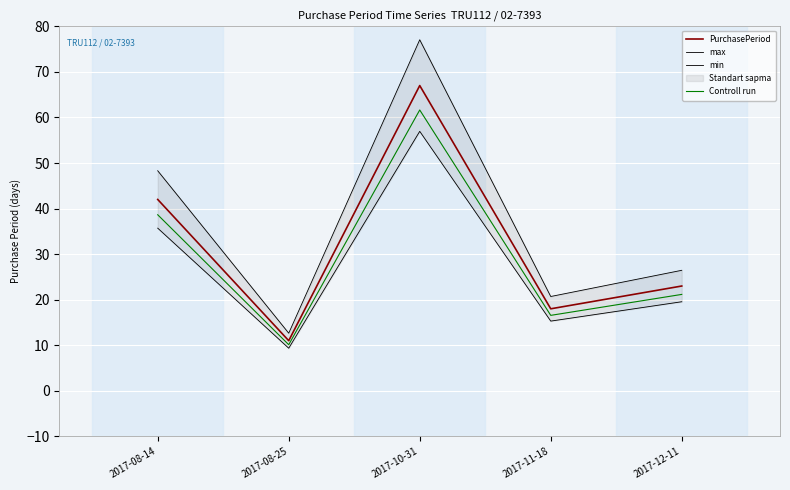

What is the minimum value for PurchasePeriod?

11.0